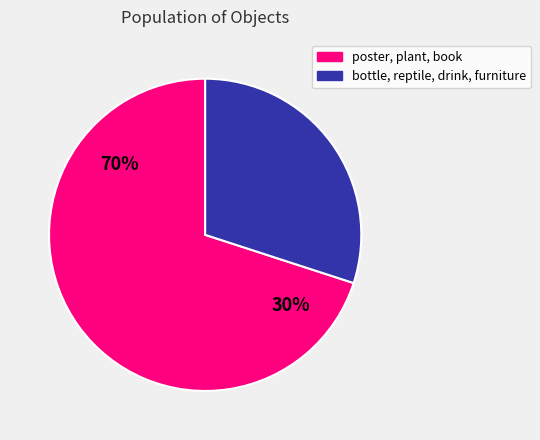

What percentage do book and bottle together represent?

20.0%